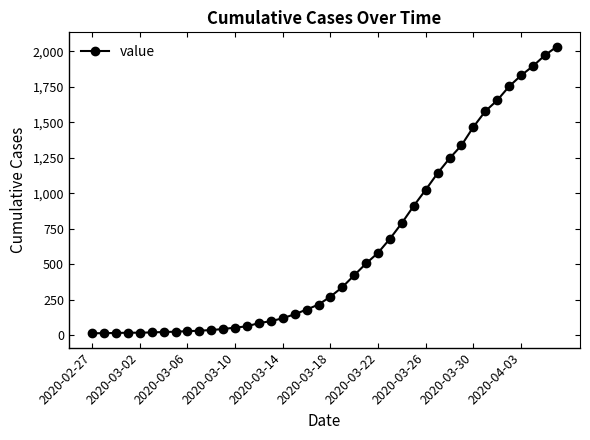

Is this an area chart (filled region under the line)?

No